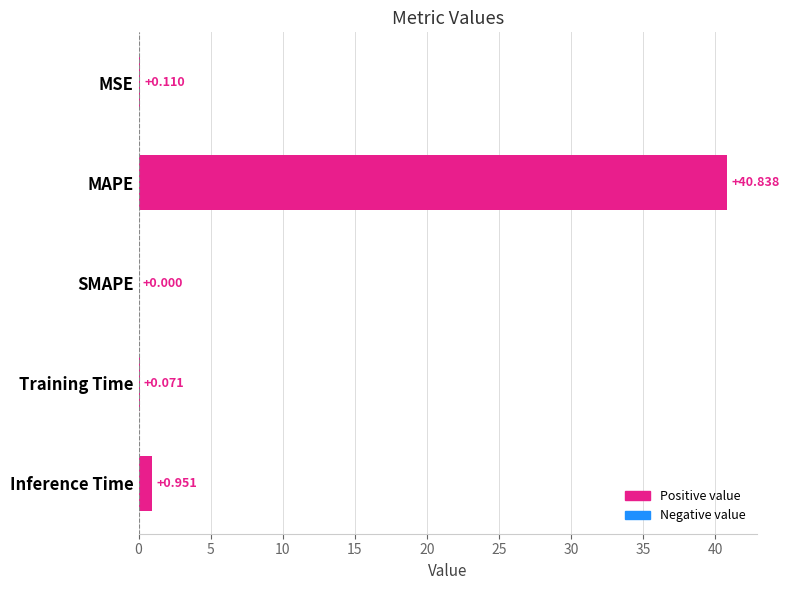

Which category has the highest value across all series?

MAPE